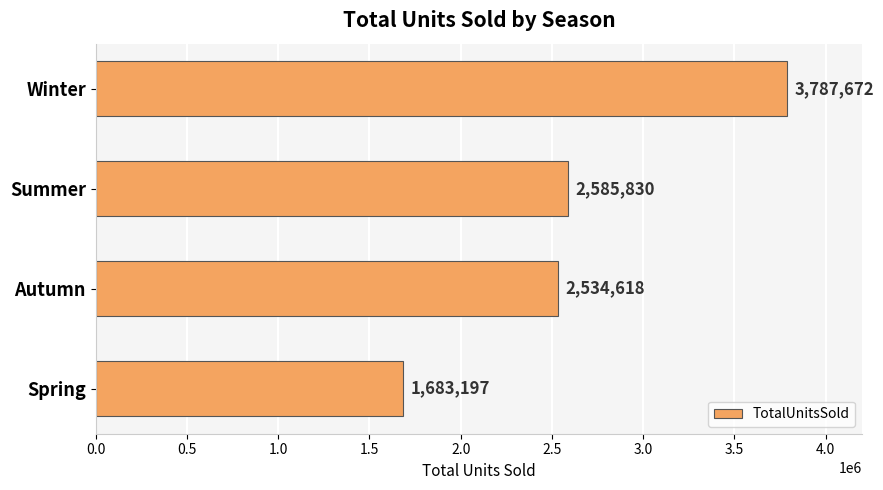

Which has a higher value, Spring or Autumn?

Autumn